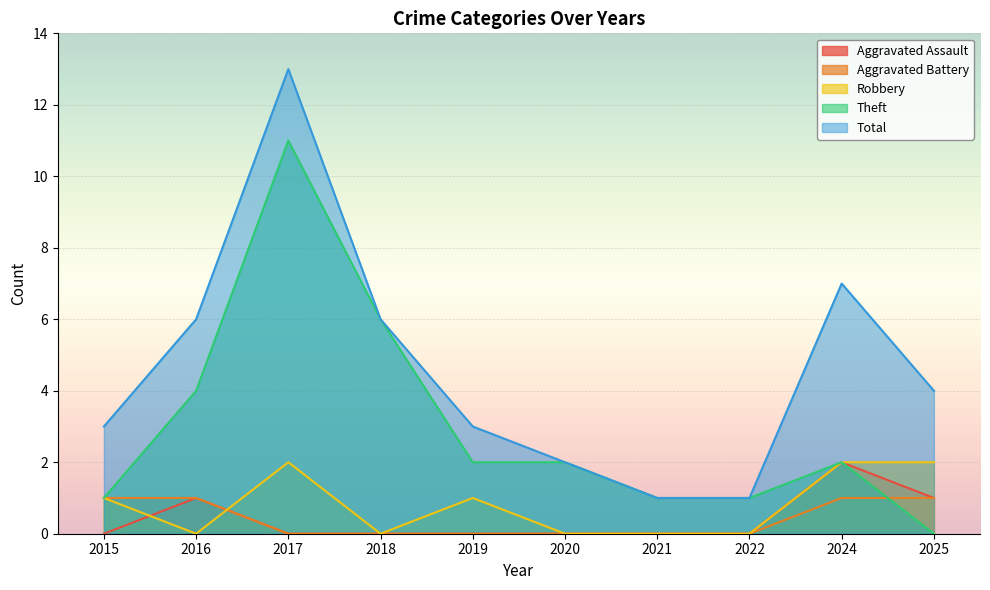

Which series has the largest range (max minus min)?

Total